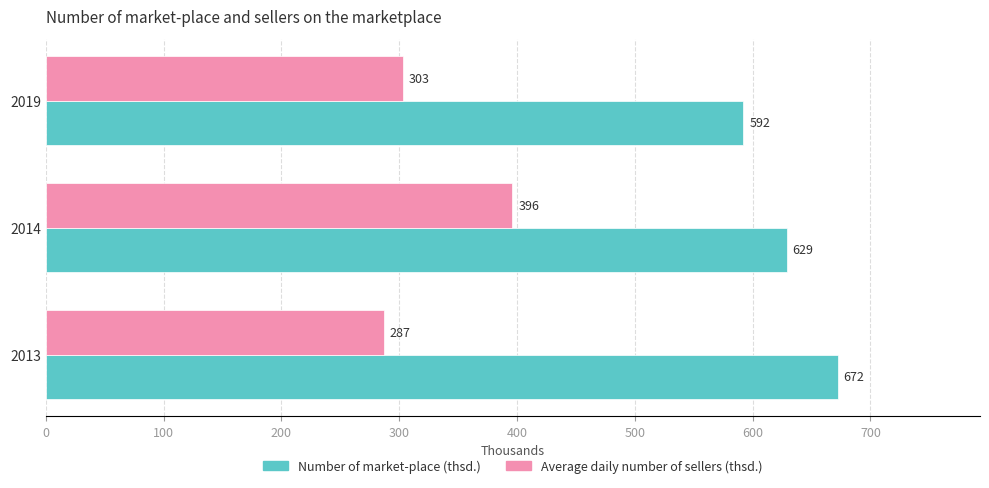

Is it true that Number of market-place (thsd.) equals 1020 at 2013?

False